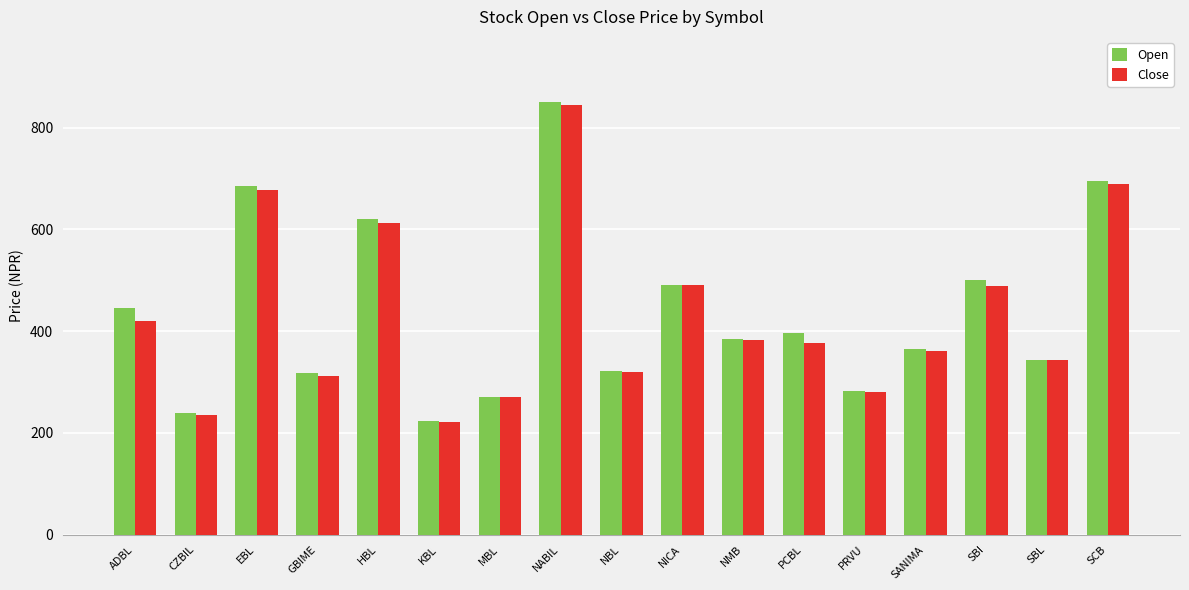

At which category is the sum across all series the highest?

NABIL